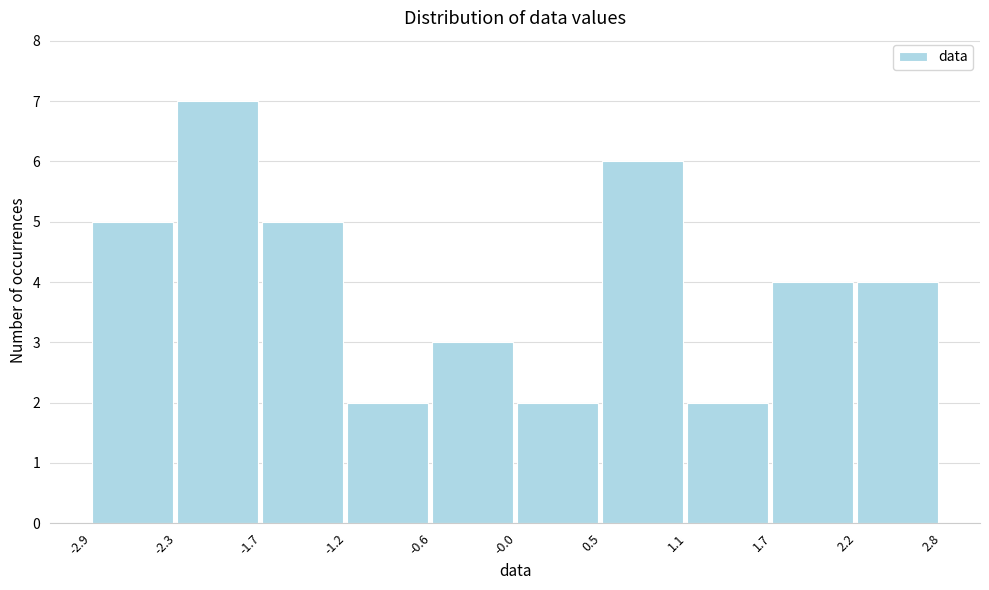

Over which range of the x-axis is the bar tallest?

-2.3 to -1.7